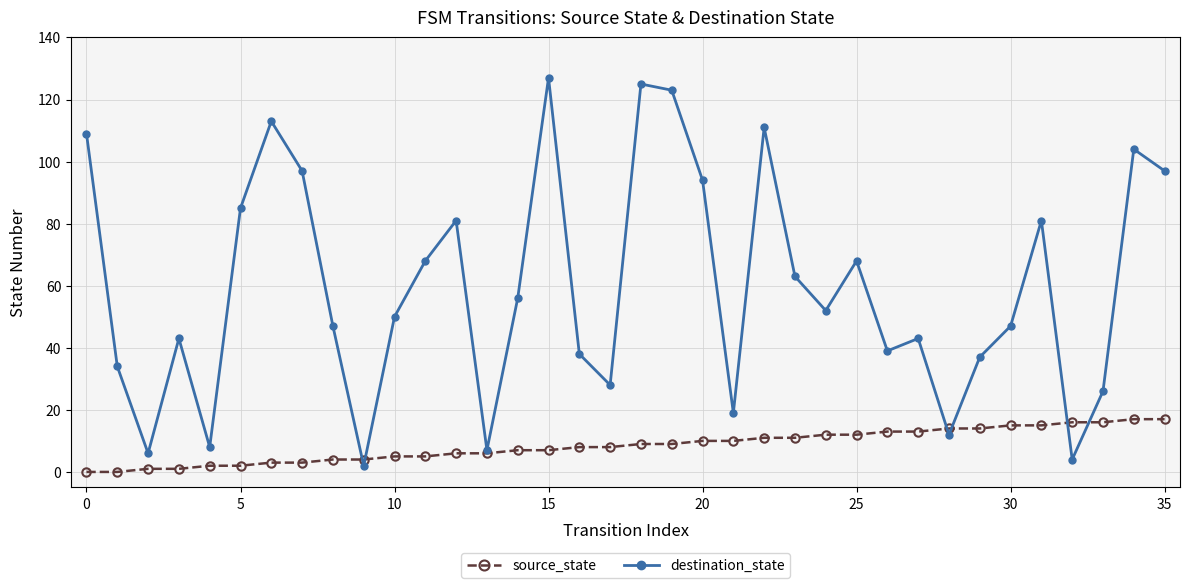

How many categories are shown in the chart?

36